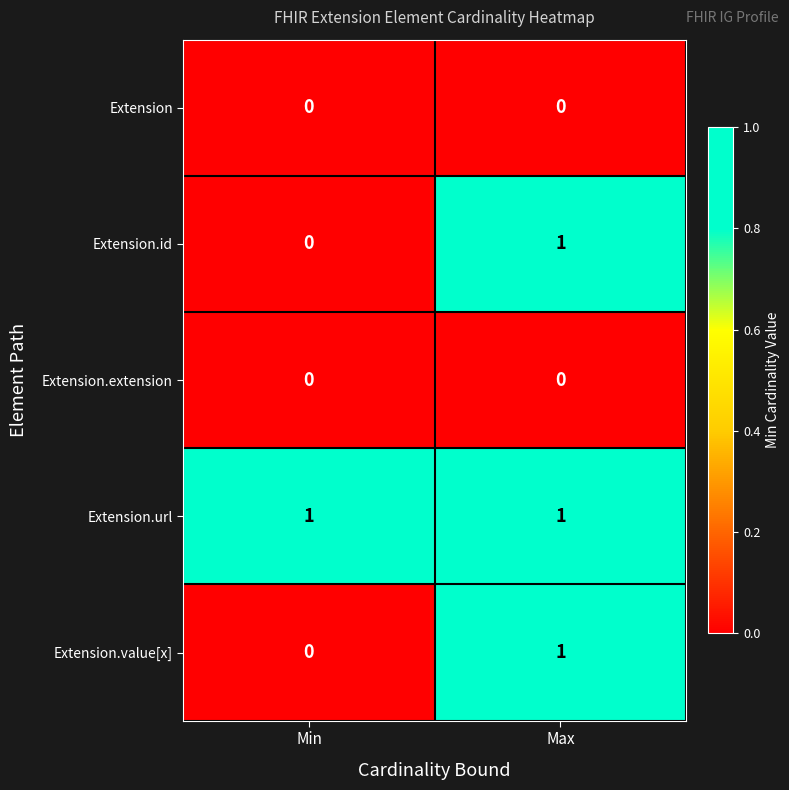

What is the spread (max minus min) of values at Min?

1